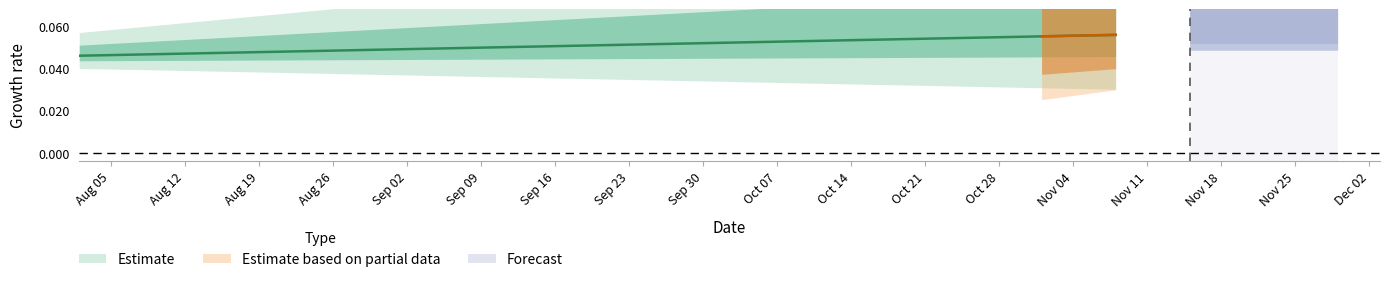

What position from the left is 2024-10-18?

12